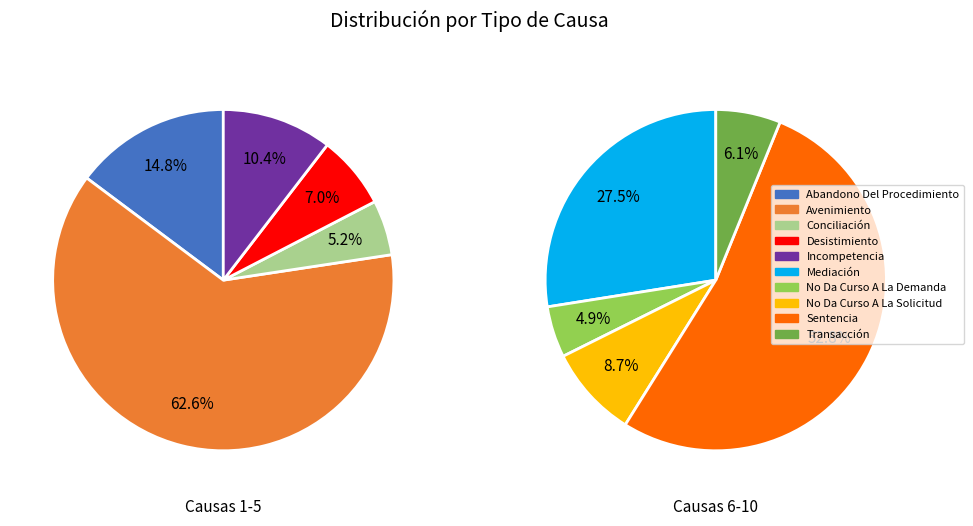

Approximately how many times larger is the value at Conciliación compared to Avenimiento?

0.1